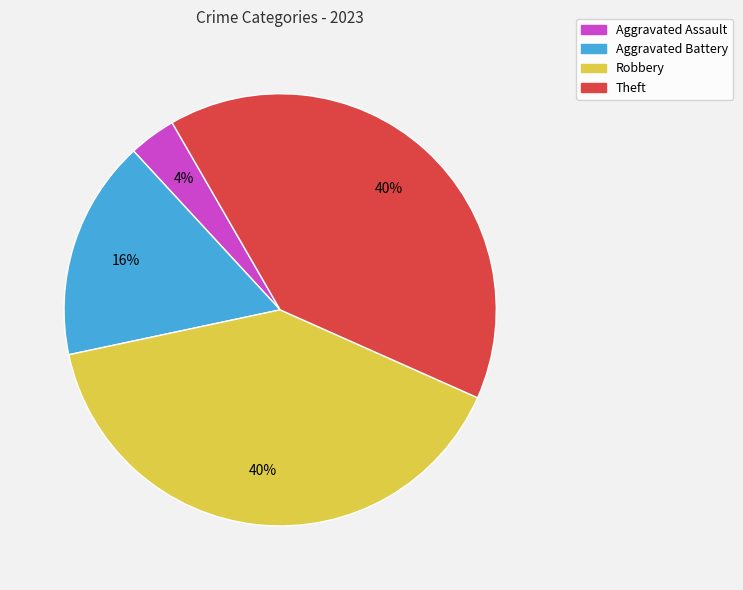

Is there a majority slice in this chart?

No